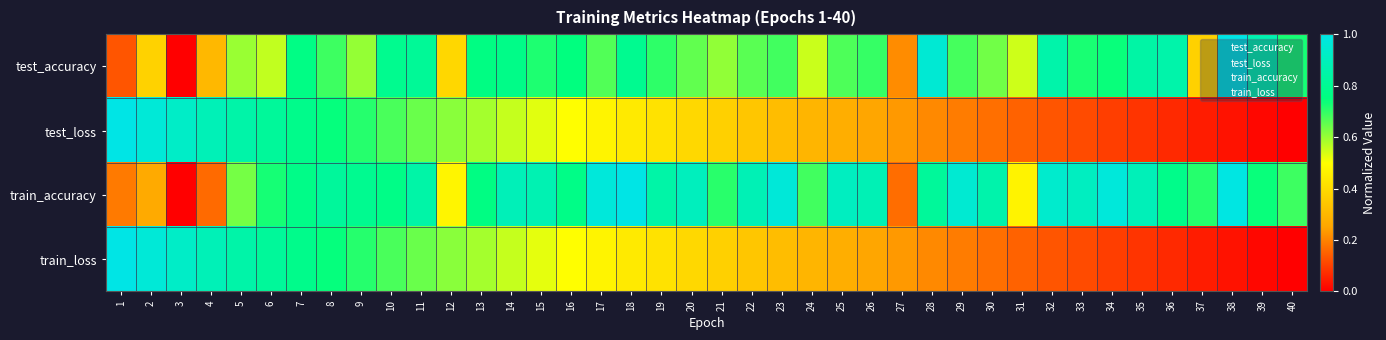

Reading left to right, transcribe all the data shown in this chart.

test_accuracy: 1=0.1	2=0.4	3=0.0	4=0.3	5=0.6	6=0.6	7=0.8	8=0.7	9=0.6	10=0.8	11=0.8	12=0.4	13=0.8	14=0.8	15=0.7	16=0.7	17=0.7	18=0.8	19=0.7	20=0.7	21=0.6	22=0.7	23=0.7	24=0.6	25=0.7	26=0.7	27=0.2	28=1.0	29=0.7	30=0.6	31=0.5	32=0.9	33=0.7	34=0.7	35=0.8	36=0.9	37=0.4	38=1.0	39=0.9	40=0.7
test_loss: 1=1.0	2=1.0	3=0.9	4=0.9	5=0.9	6=0.8	7=0.8	8=0.7	9=0.7	10=0.7	11=0.6	12=0.6	13=0.6	14=0.6	15=0.5	16=0.5	17=0.5	18=0.4	19=0.4	20=0.4	21=0.4	22=0.3	23=0.3	24=0.3	25=0.3	26=0.3	27=0.2	28=0.2	29=0.2	30=0.2	31=0.2	32=0.1	33=0.1	34=0.1	35=0.1	36=0.1	37=0.0	38=0.0	39=0.0	40=0.0
train_accuracy: 1=0.2	2=0.3	3=0.0	4=0.2	5=0.6	6=0.7	7=0.8	8=0.8	9=0.8	10=0.8	11=0.8	12=0.5	13=0.8	14=0.9	15=0.9	16=0.8	17=1.0	18=1.0	19=0.8	20=0.9	21=0.7	22=0.9	23=1.0	24=0.7	25=0.9	26=0.9	27=0.2	28=0.8	29=1.0	30=0.9	31=0.5	32=0.9	33=0.9	34=1.0	35=0.9	36=0.8	37=0.7	38=1.0	39=0.7	40=0.7
train_loss: 1=1.0	2=1.0	3=0.9	4=0.9	5=0.9	6=0.8	7=0.8	8=0.7	9=0.7	10=0.7	11=0.6	12=0.6	13=0.6	14=0.6	15=0.5	16=0.5	17=0.5	18=0.4	19=0.4	20=0.4	21=0.4	22=0.3	23=0.3	24=0.3	25=0.3	26=0.3	27=0.2	28=0.2	29=0.2	30=0.2	31=0.2	32=0.1	33=0.1	34=0.1	35=0.1	36=0.1	37=0.0	38=0.0	39=0.0	40=0.0